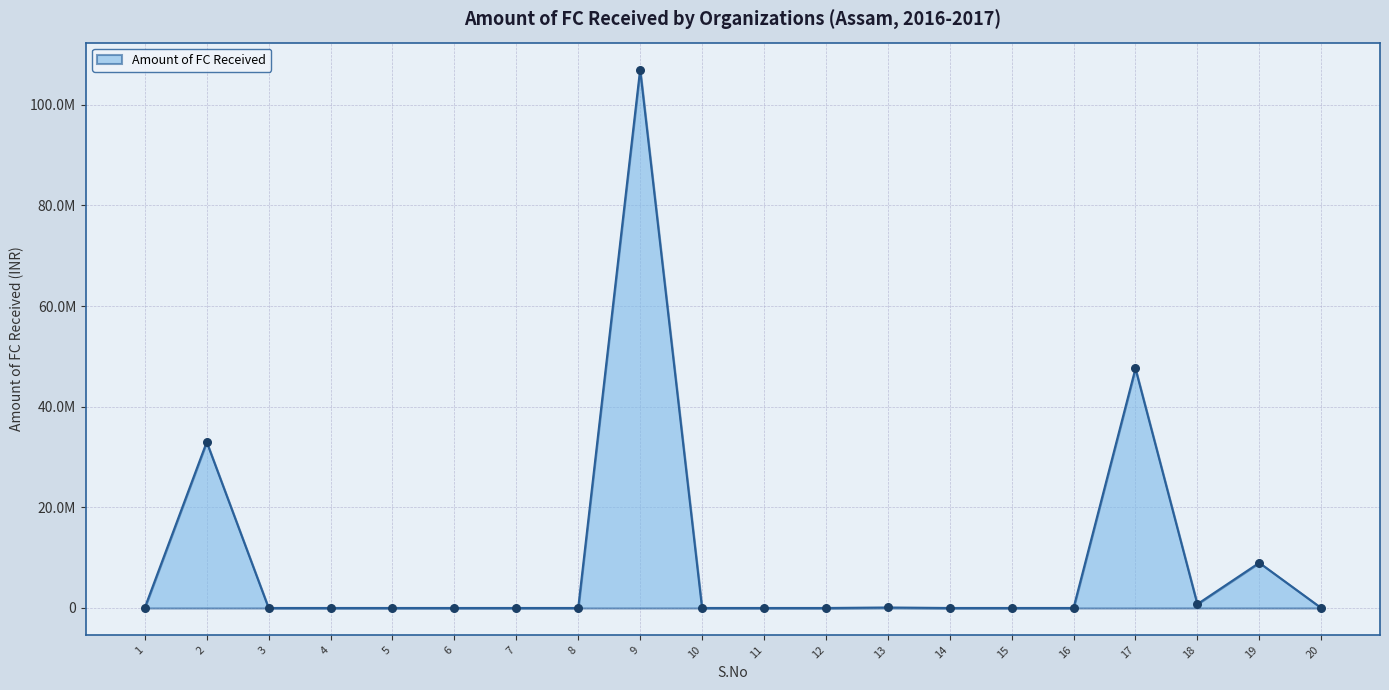

What is the change in value from 1 to 11?

-48771.0